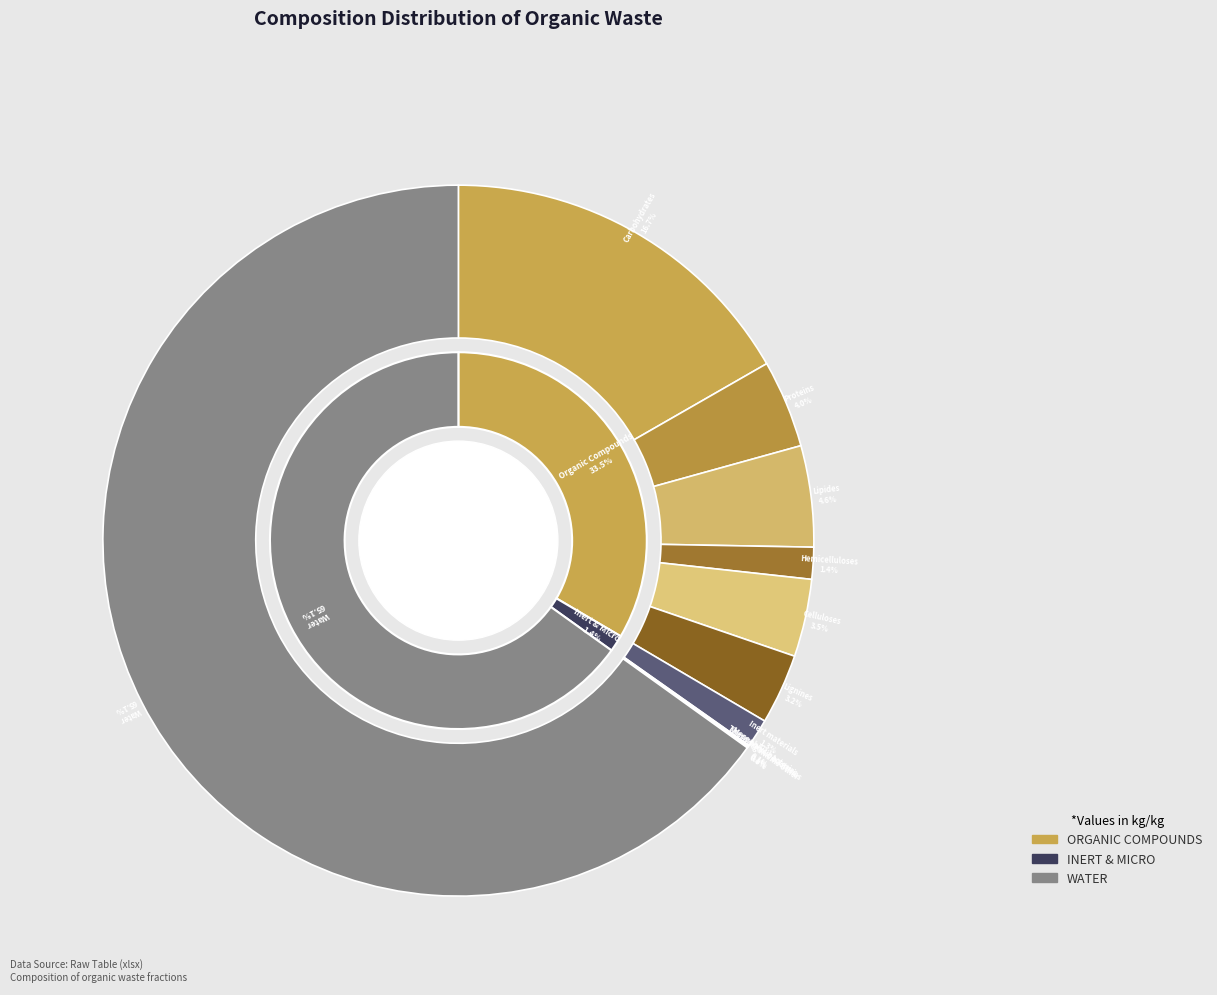

What is the smallest slice in the pie chart?

Microorganisms other